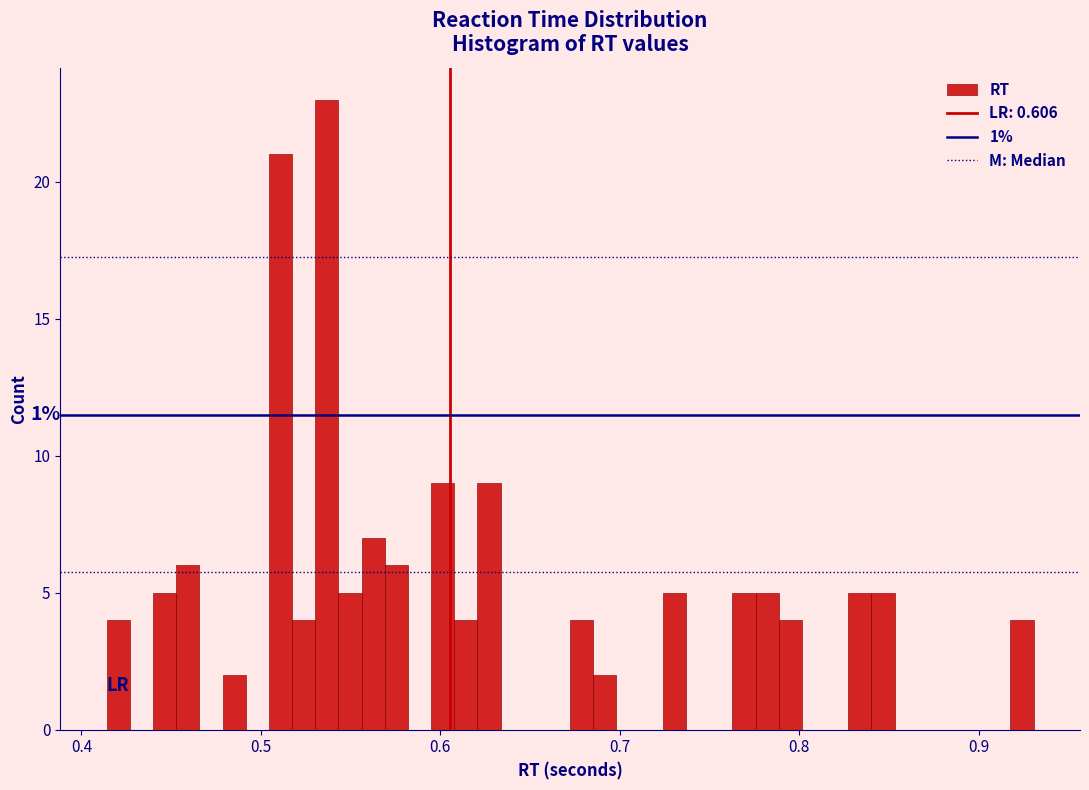

Read against the x-axis, roughly where is the centre of the tallest bar?

0.54